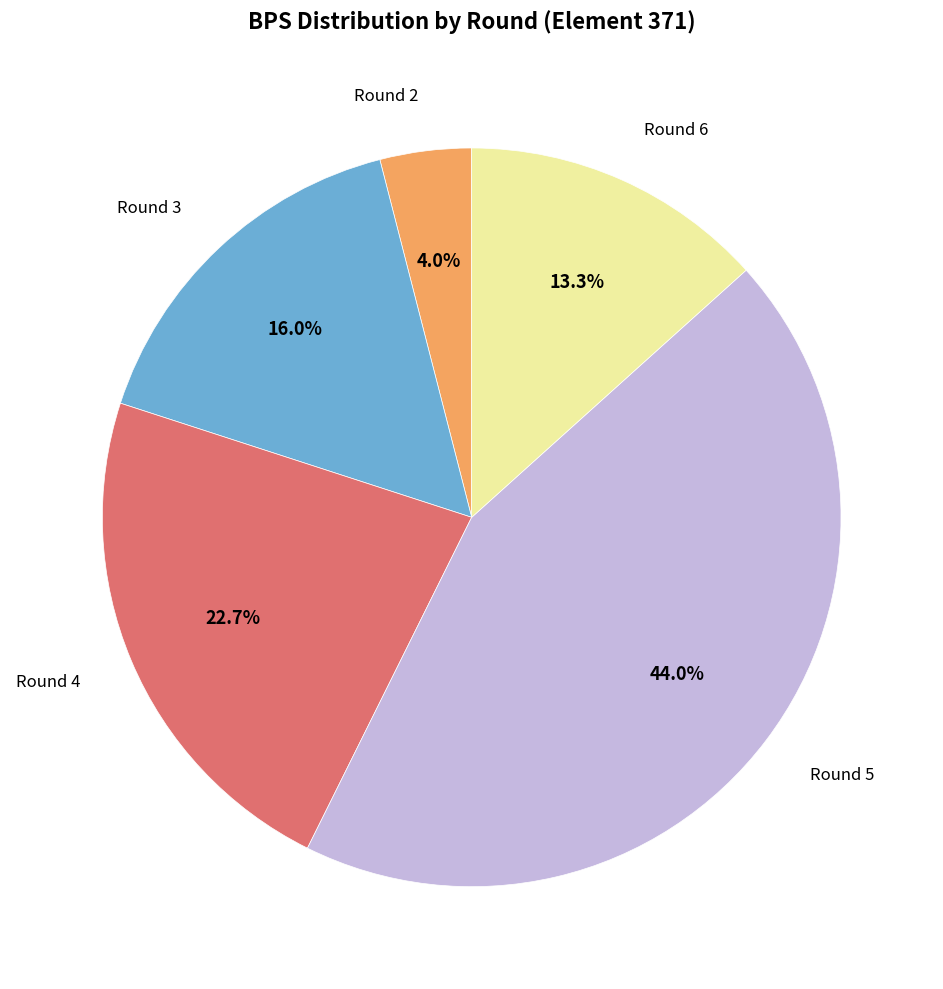

How many segments does this pie chart have?

5